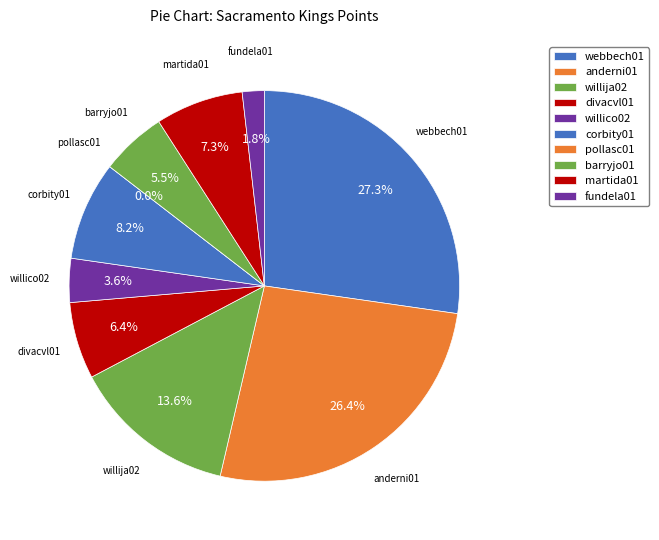

Is it true that willija02 is 27% of the pie?

False